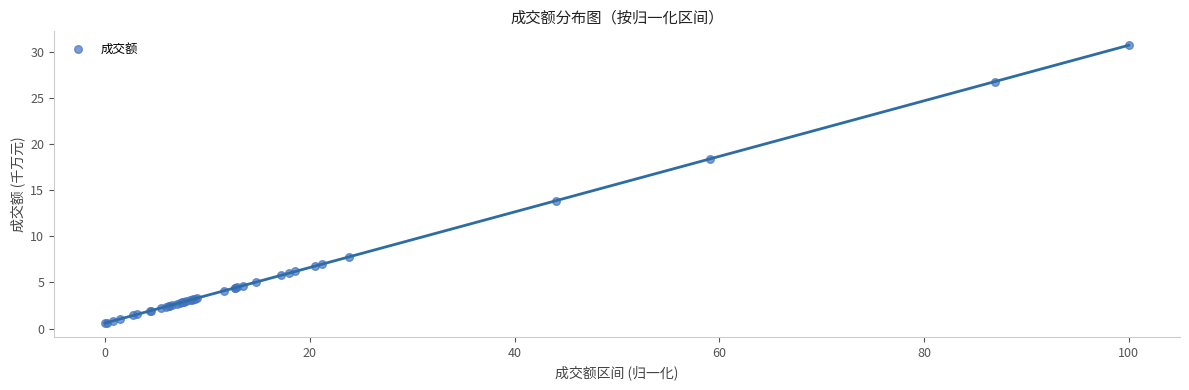

What Y value in the scatter plot is closest to 15?

13.8